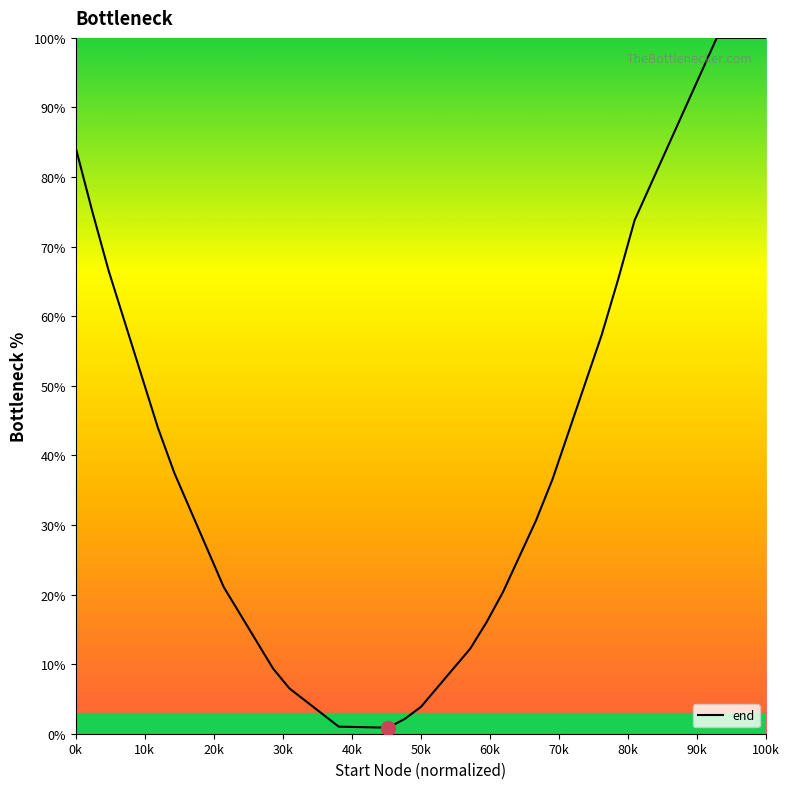

At which label does the data first exceed 37?

0k